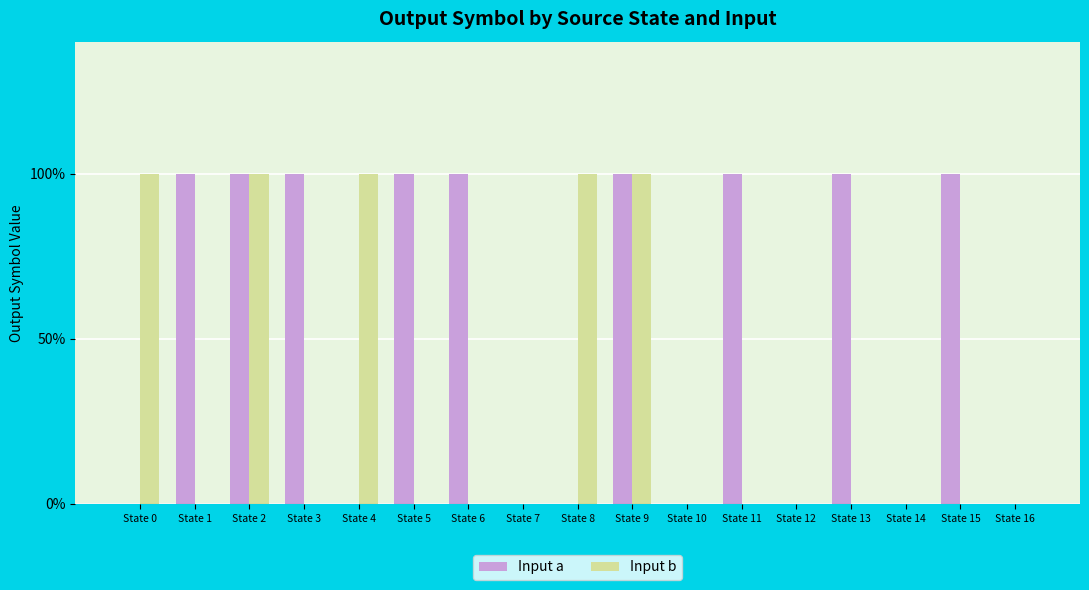

What are all the series names shown in the legend?

Input a, Input b